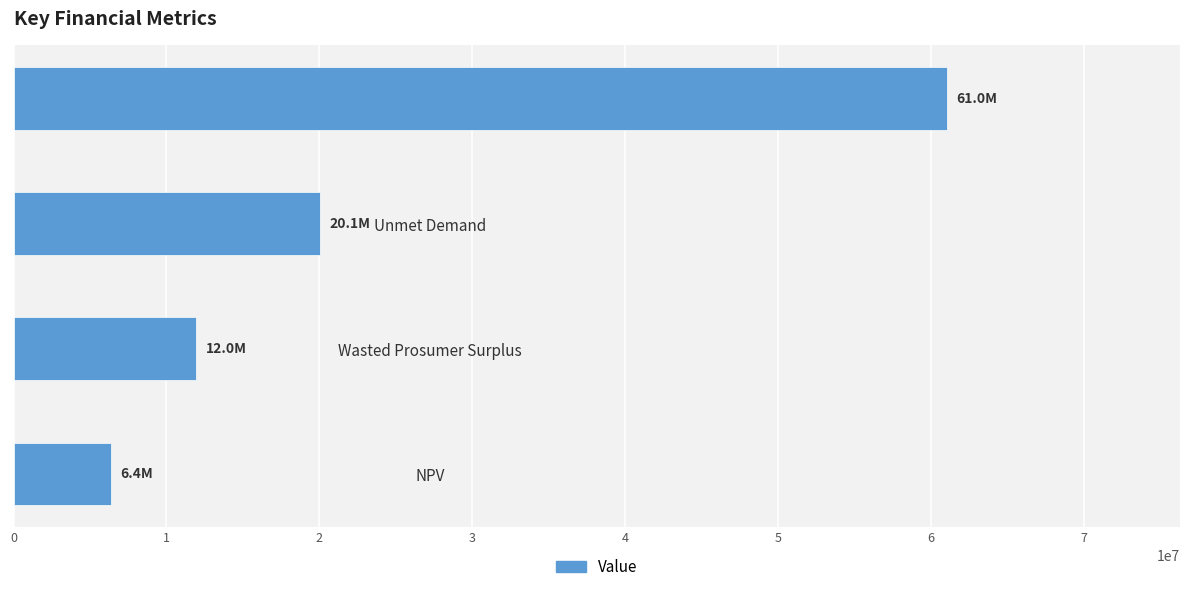

Where is the data nearest to the value 33694310?

Unmet Demand